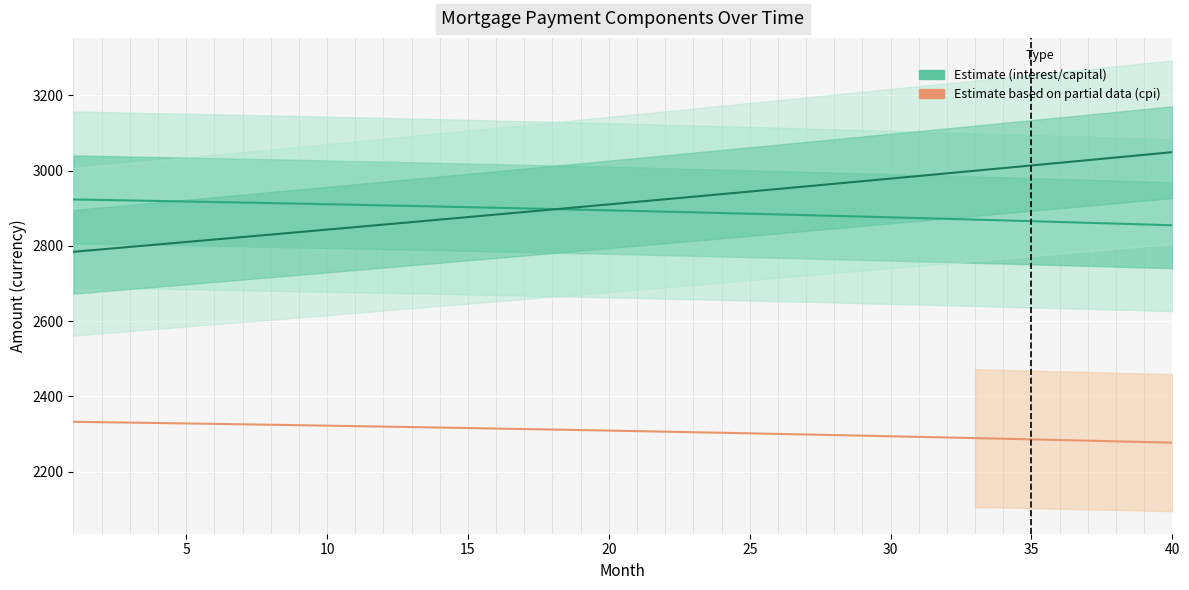

True or false: cpi and interest intersect in this chart.

False